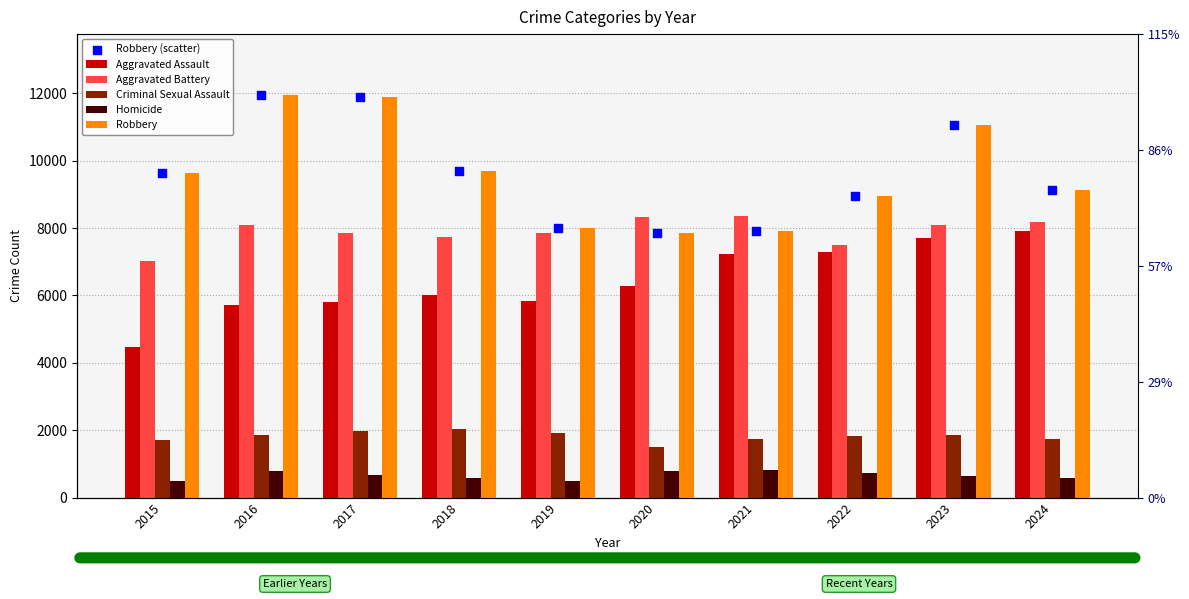

At how many categories does at least one series exceed 4819?

10